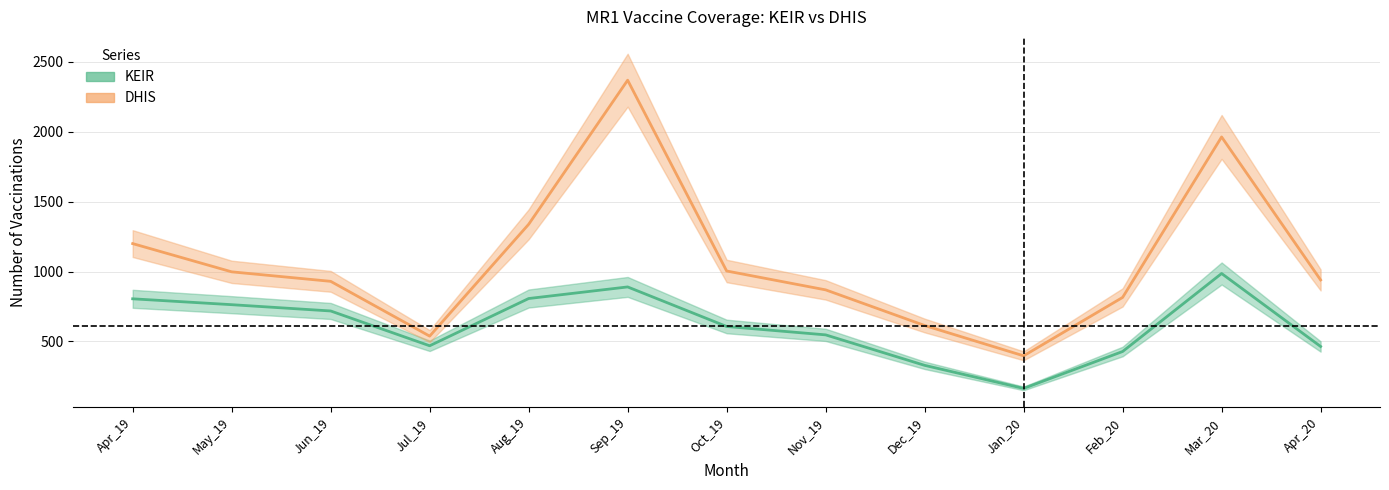

Which series has the widest spread of values?

DHIS